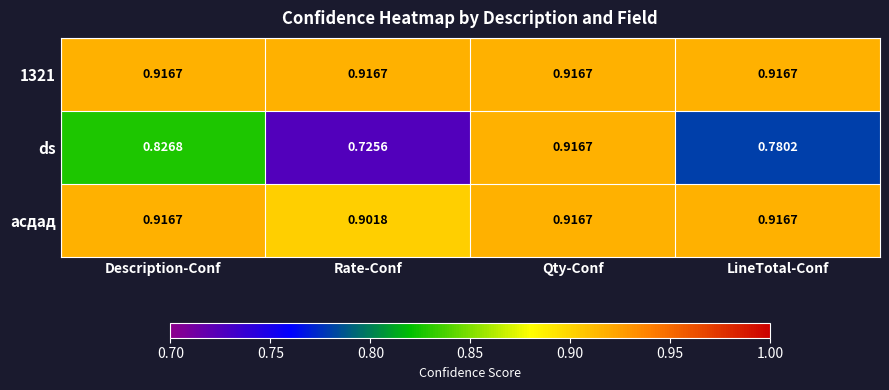

Which series changed the most between Qty-Conf and LineTotal-Conf?

ds